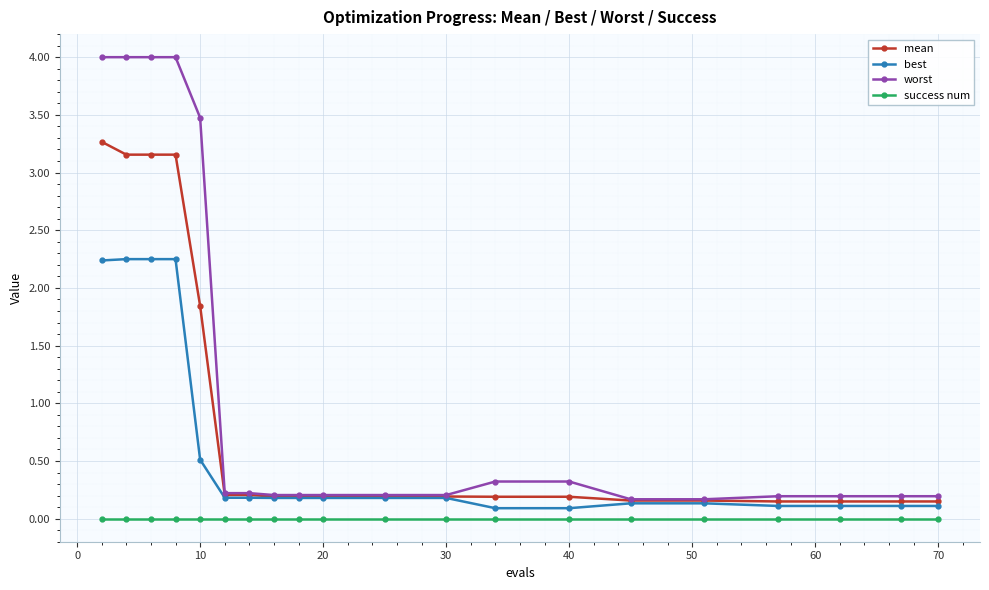

Count the number of categories in the chart.

20